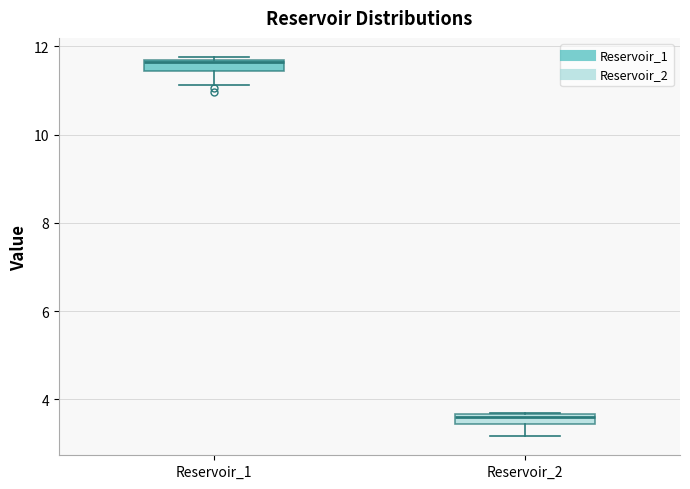

Where is the upper edge of the box for Reservoir_2 on the y-axis? The values are not printed on the chart, so give them approximately, as read against the axis.

3.6